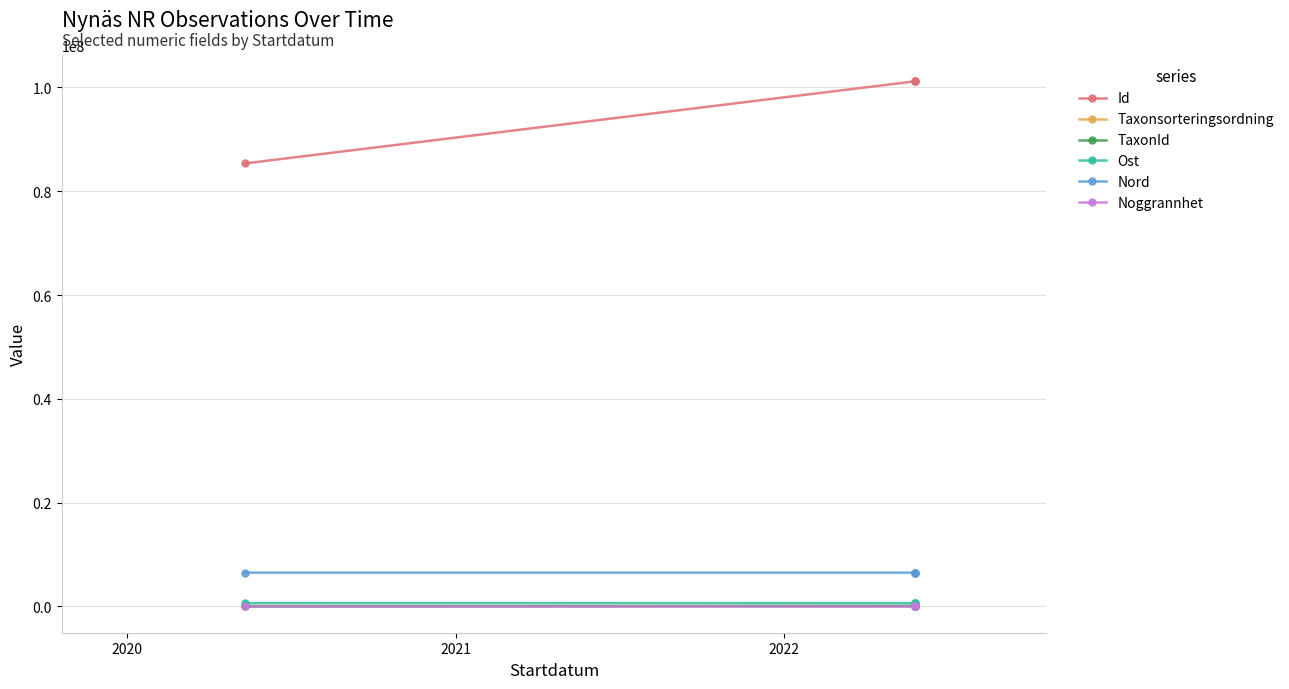

True or false: TaxonId and Id intersect in this chart.

False